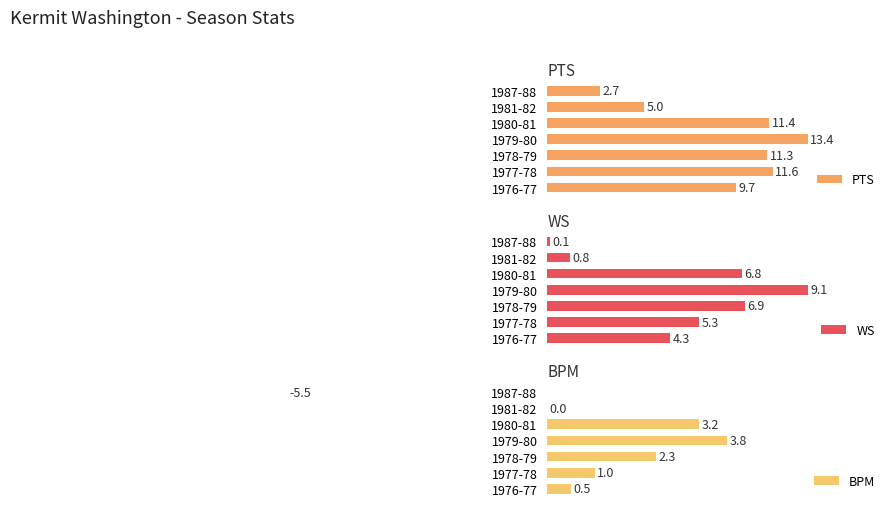

Between 1976-77 and 1978-79, which series saw the biggest shift?

BPM